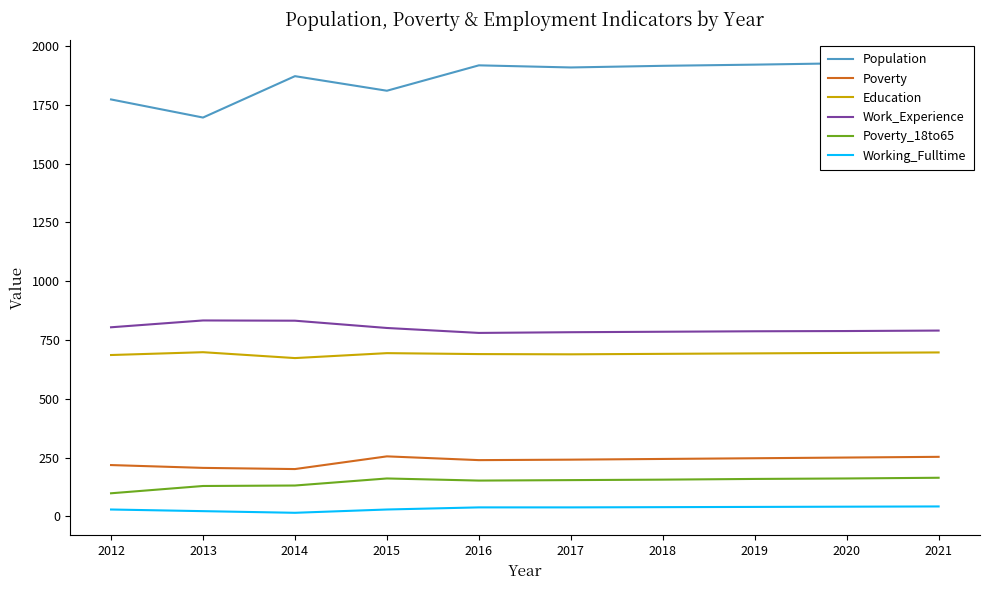

True or false: Education and Population intersect in this chart.

False